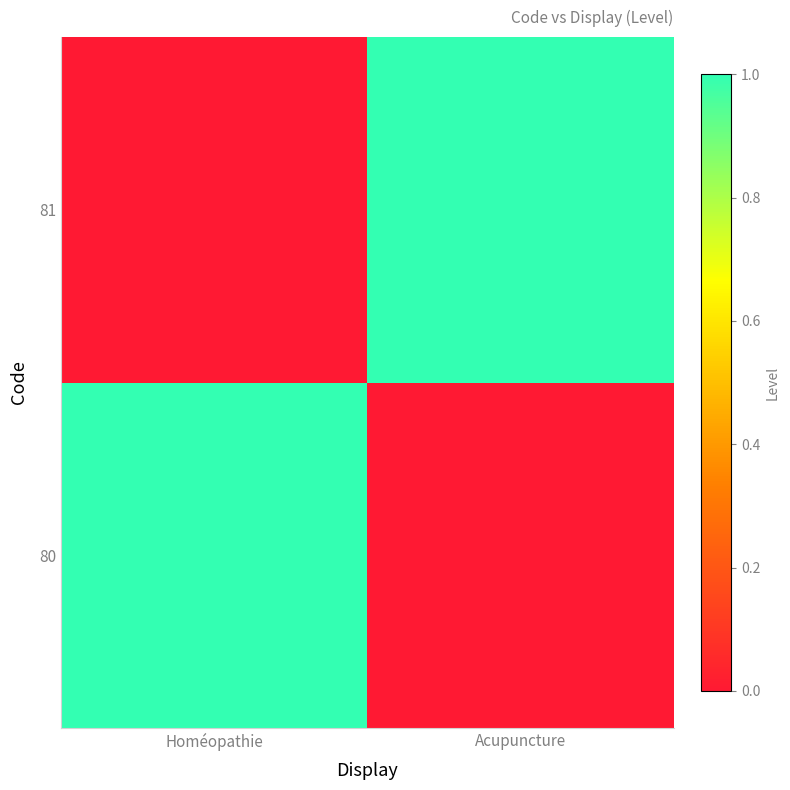

List the series in order of their peak value, highest first.

80, 81